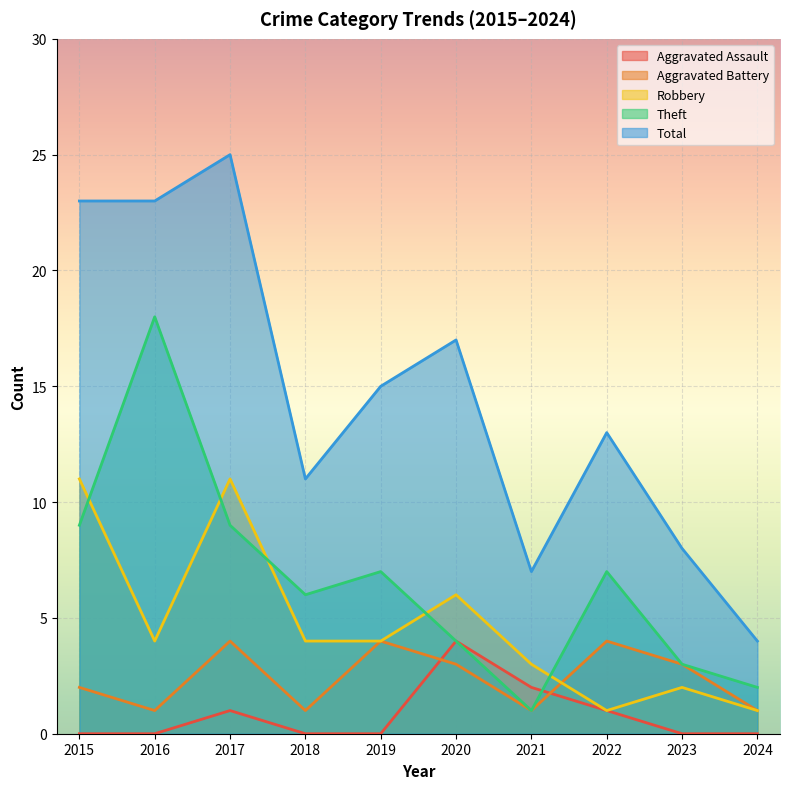

Between 2022 and 2024, which is larger?

2022